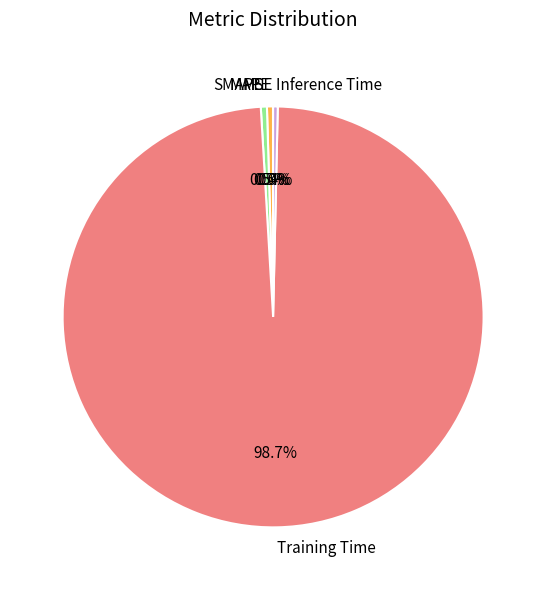

To the nearest percent, what is the difference between the largest and smallest slice percentages?

99%